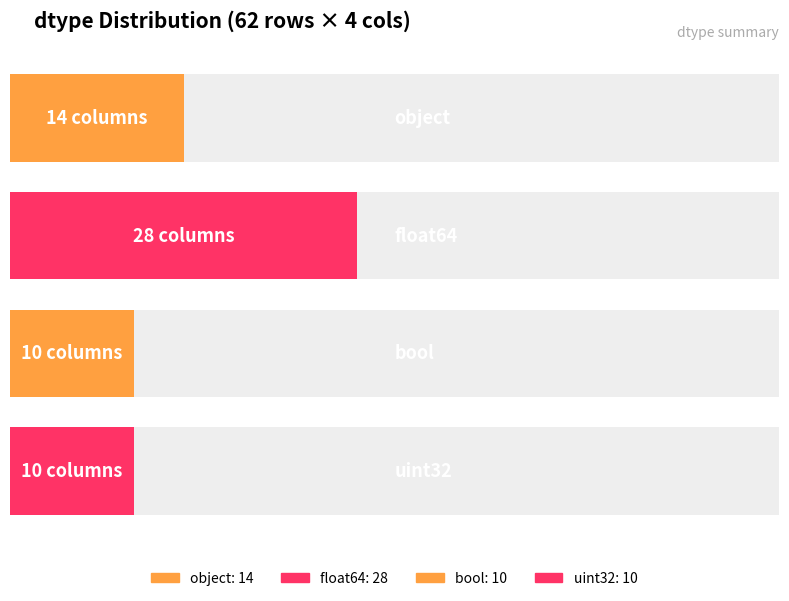

Where is the data nearest to the value 19?

object